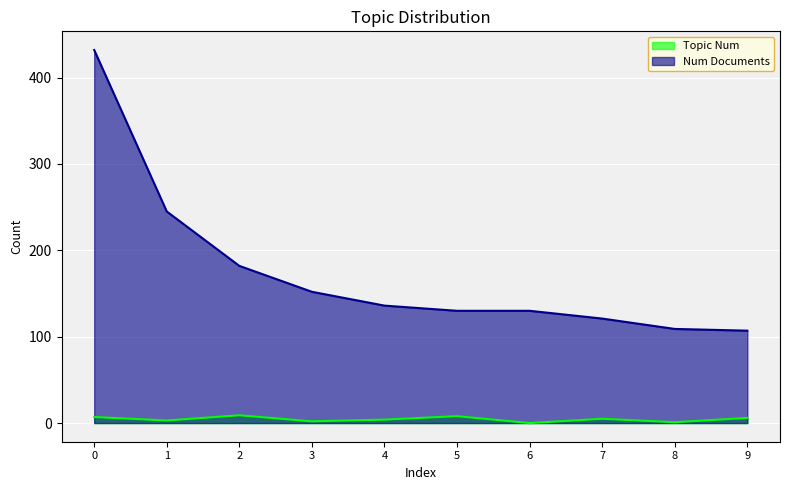

What is the difference between the Num Documents values at 1 and 8?

136